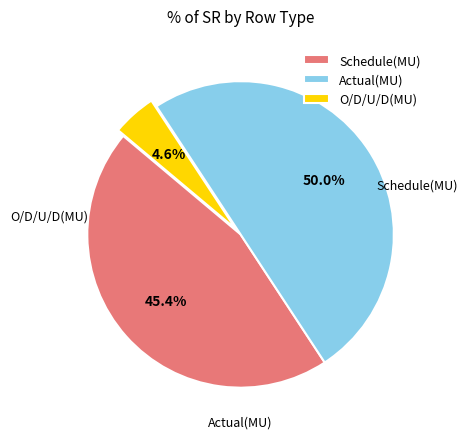

What is the smallest slice in the pie chart?

O/D/U/D(MU)